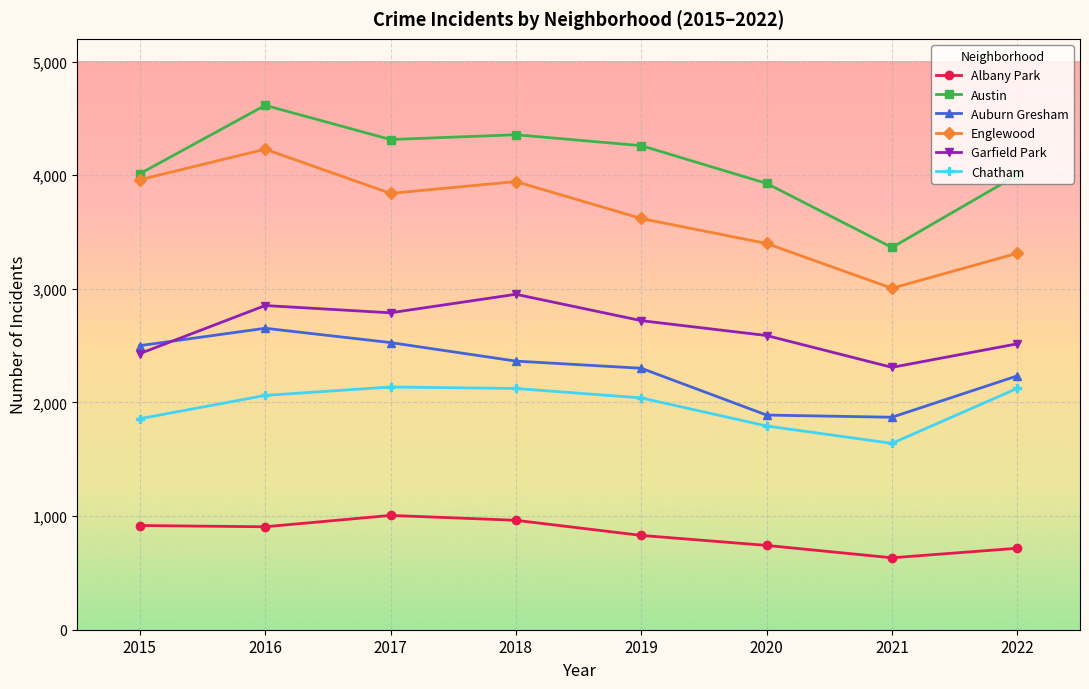

Which series ends up on top after the final intersection of Auburn Gresham and Garfield Park?

Garfield Park